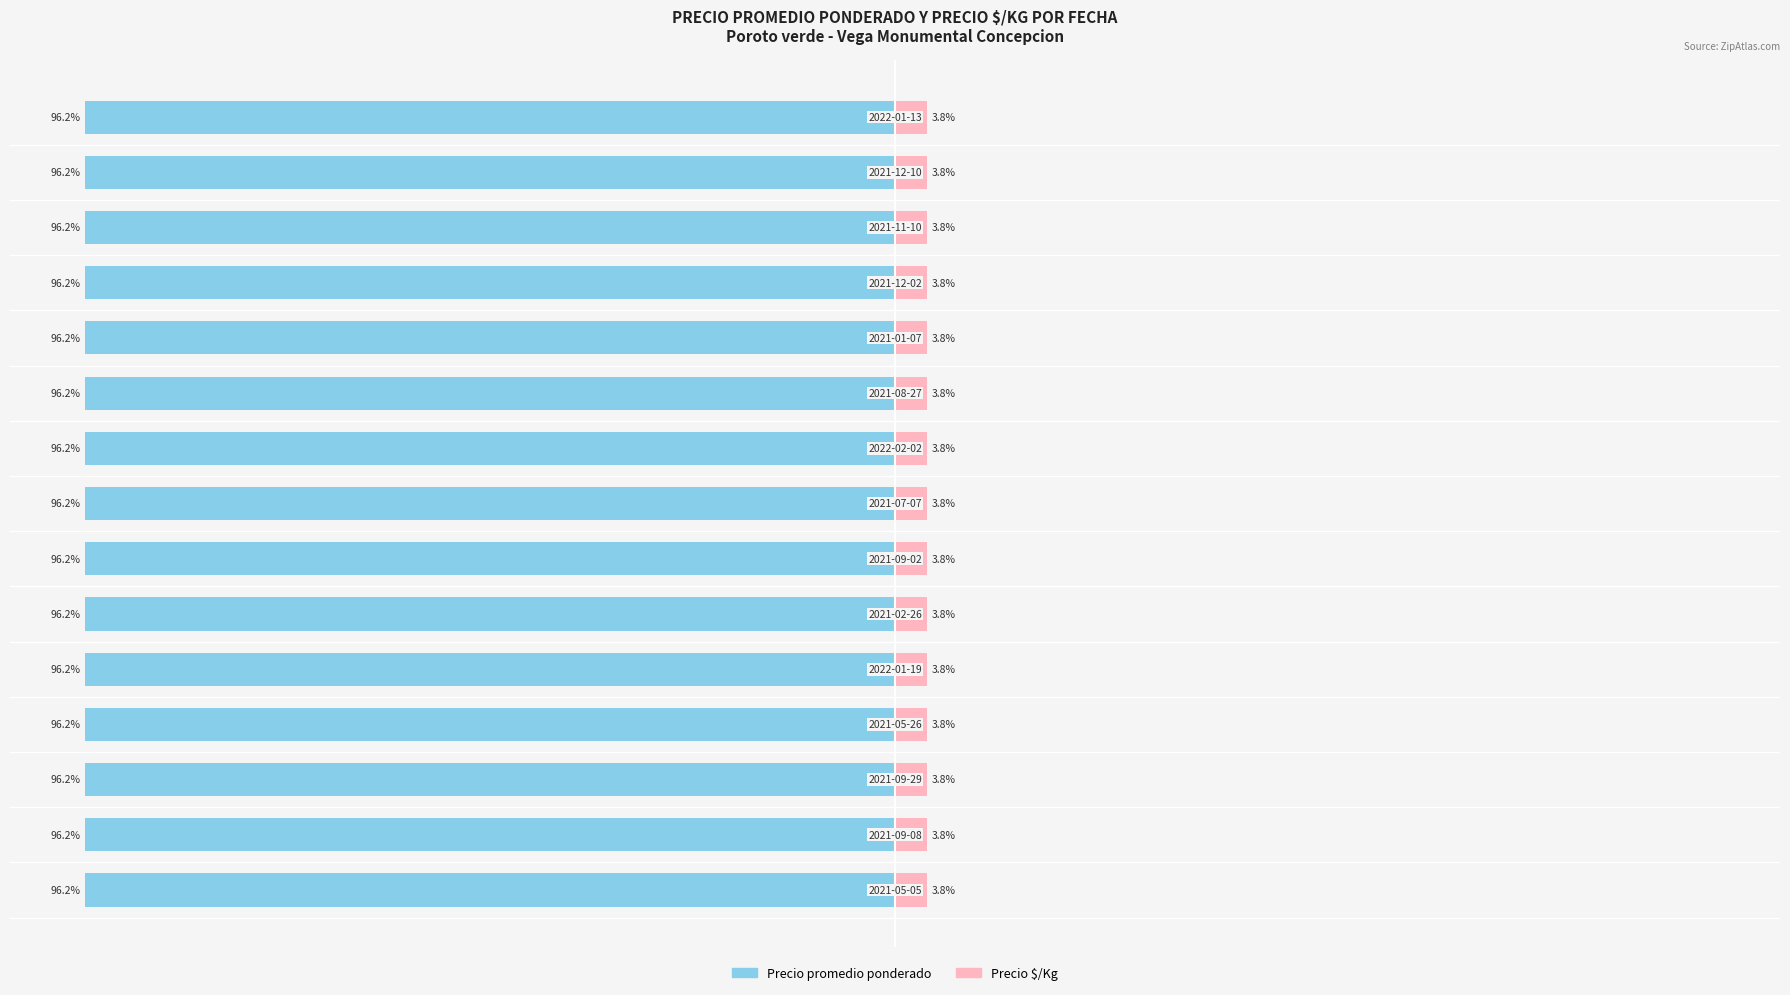

The value of Precio $/Kg at 11 is 6.8. True or false?

False